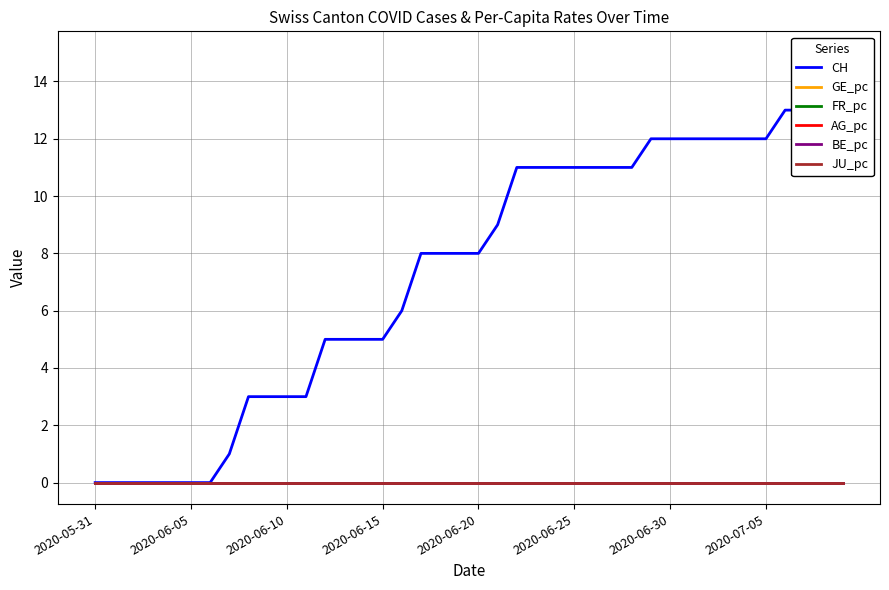

What are all the series names shown in the legend?

CH, GE_pc, FR_pc, AG_pc, BE_pc, JU_pc